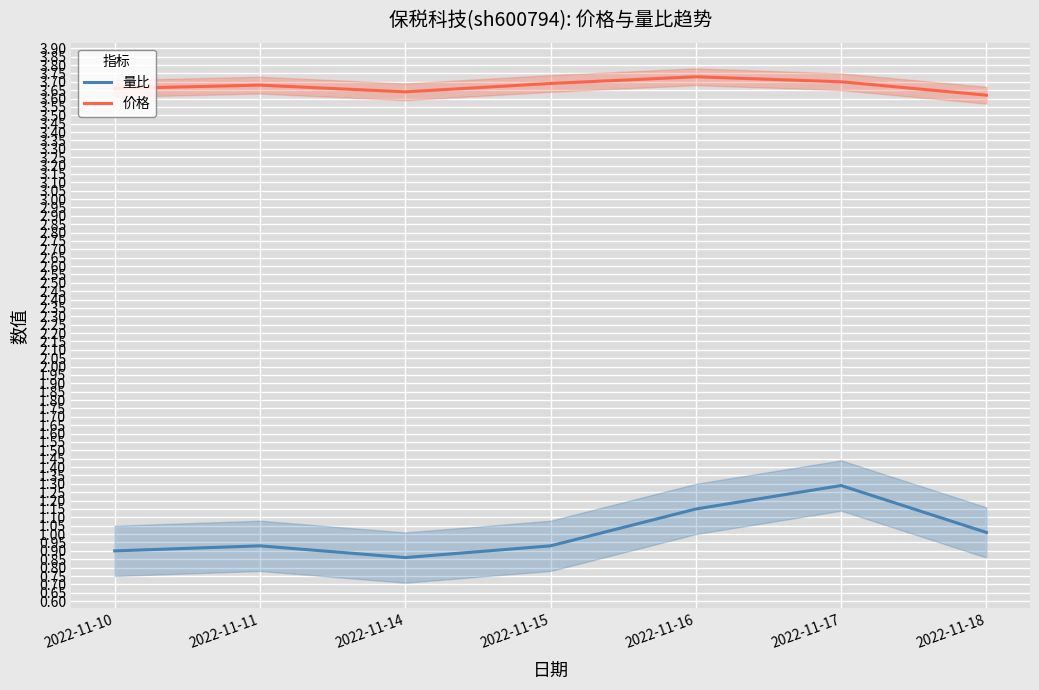

True or false: 量比 and 价格 cross at least once.

False